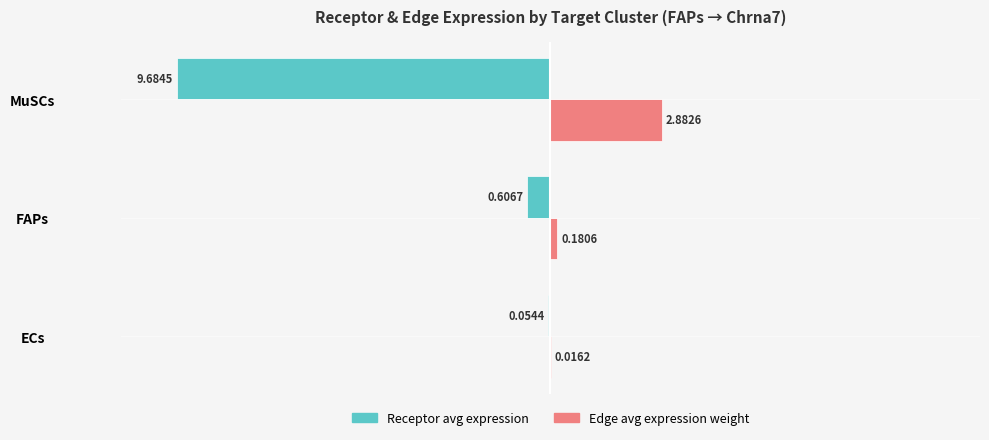

Is it true that Edge average expression weight equals 0.2 at ECs?

True